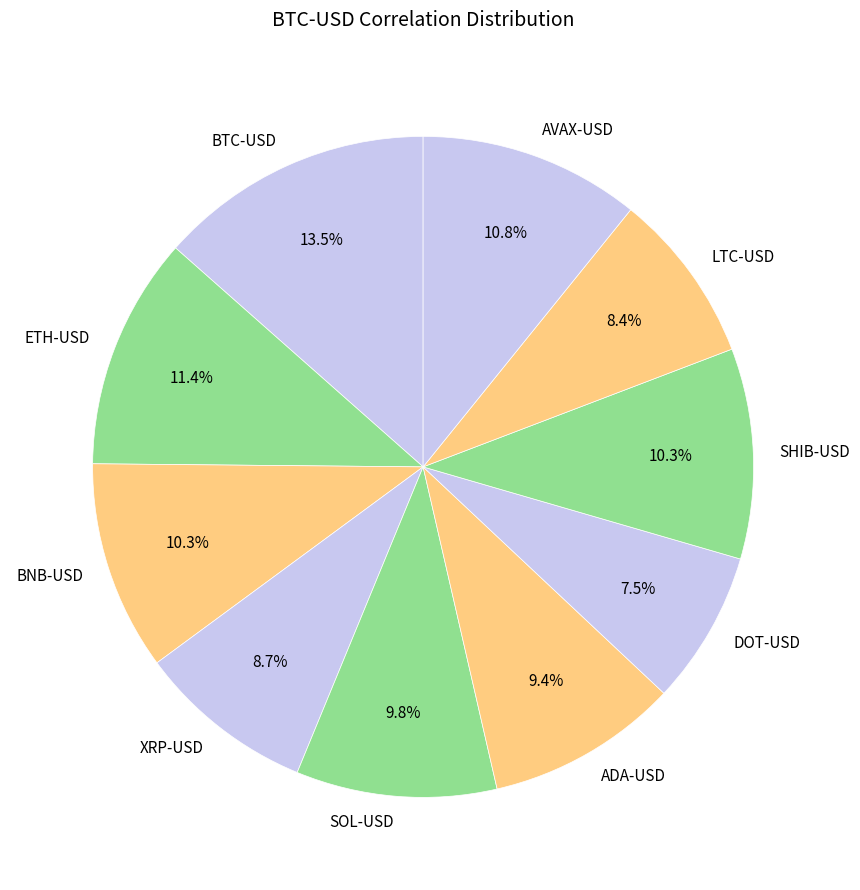

To the nearest percent, what is the combined percentage of SHIB-USD and ADA-USD?

20%